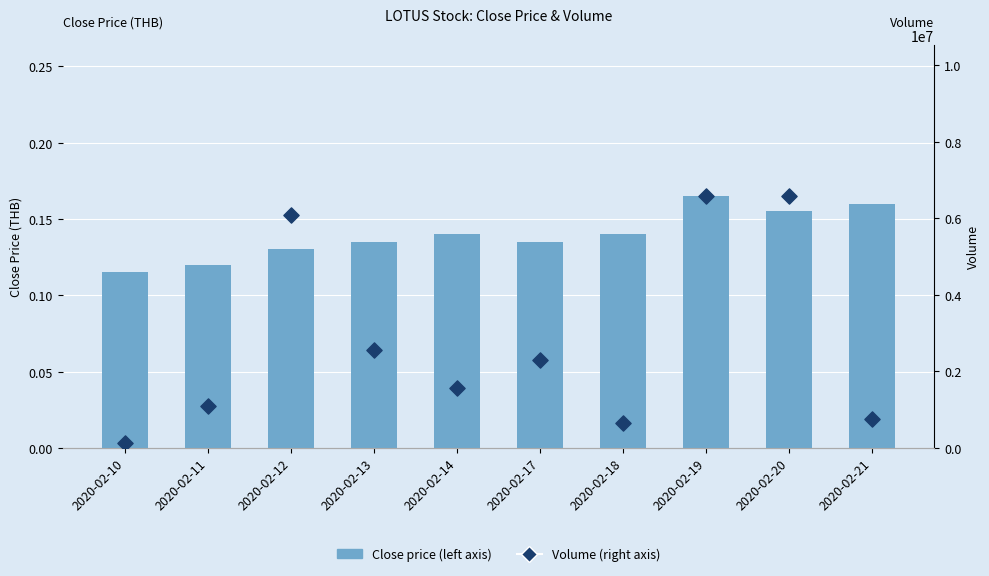

Which series has the largest total across all categories?

Volume (right axis)